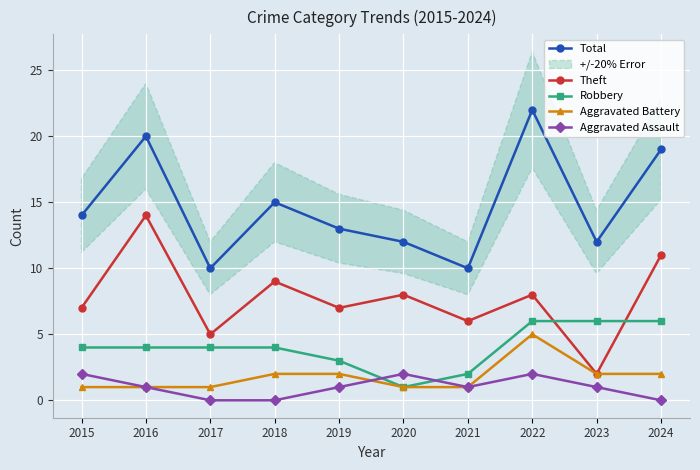

True or false: Total and Aggravated Battery cross at least once.

False